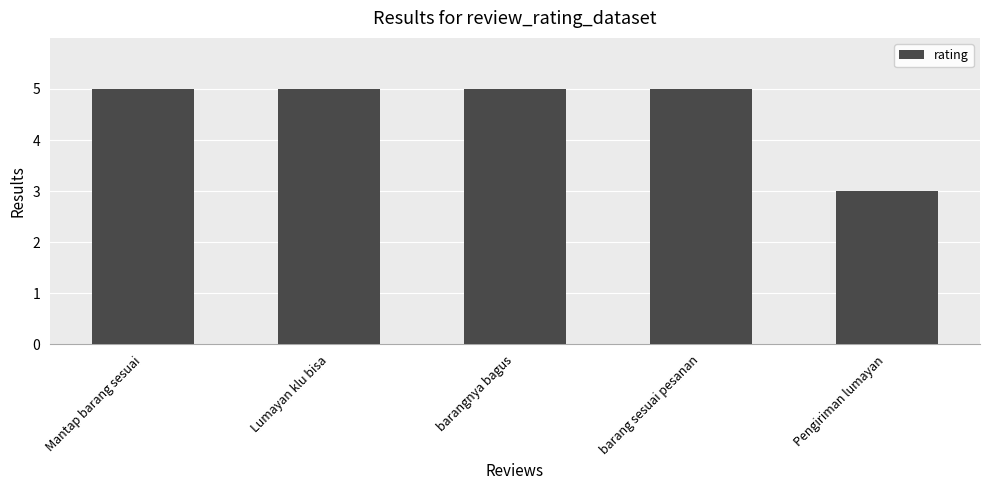

The chart shows a value of 2 at Pengiriman lumayan. True or false?

False